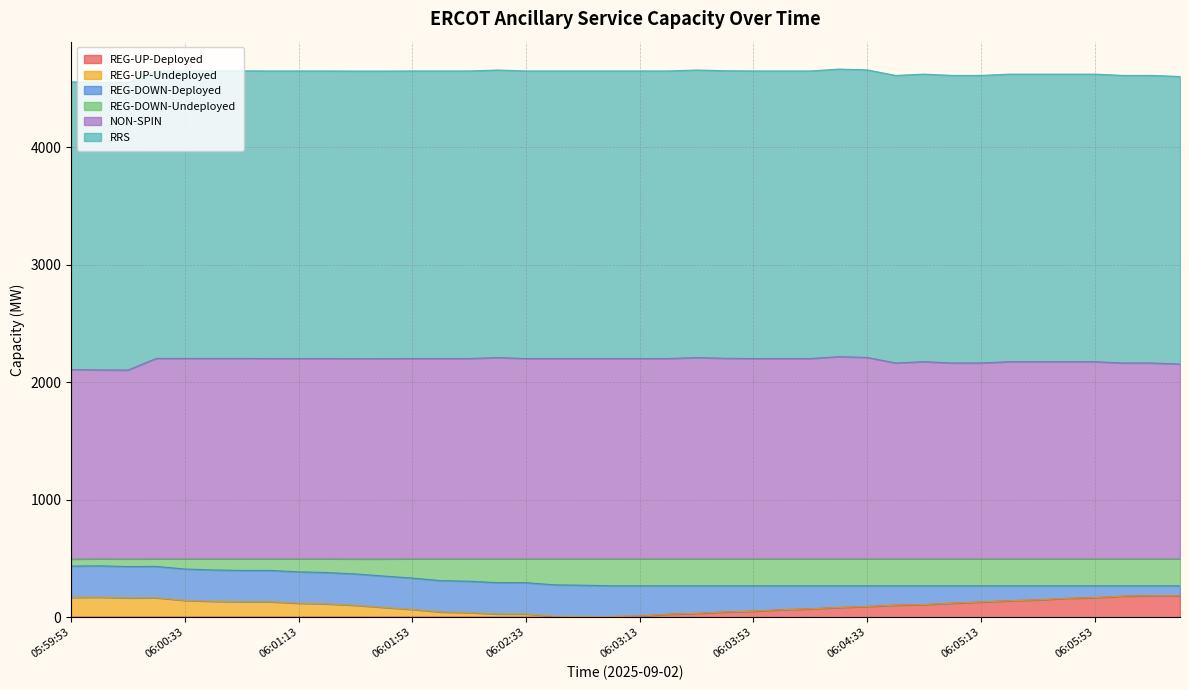

True or false: REG-UP-Undeployed has more than 2 points higher than both neighbors.

False